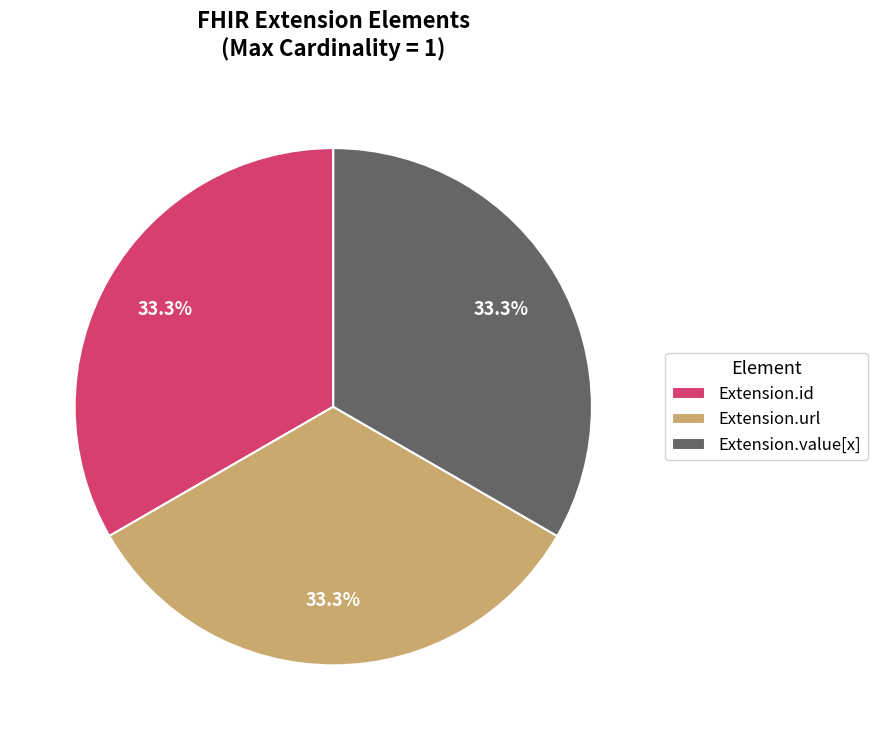

Does Extension.value[x] account for over 50% of the chart?

No